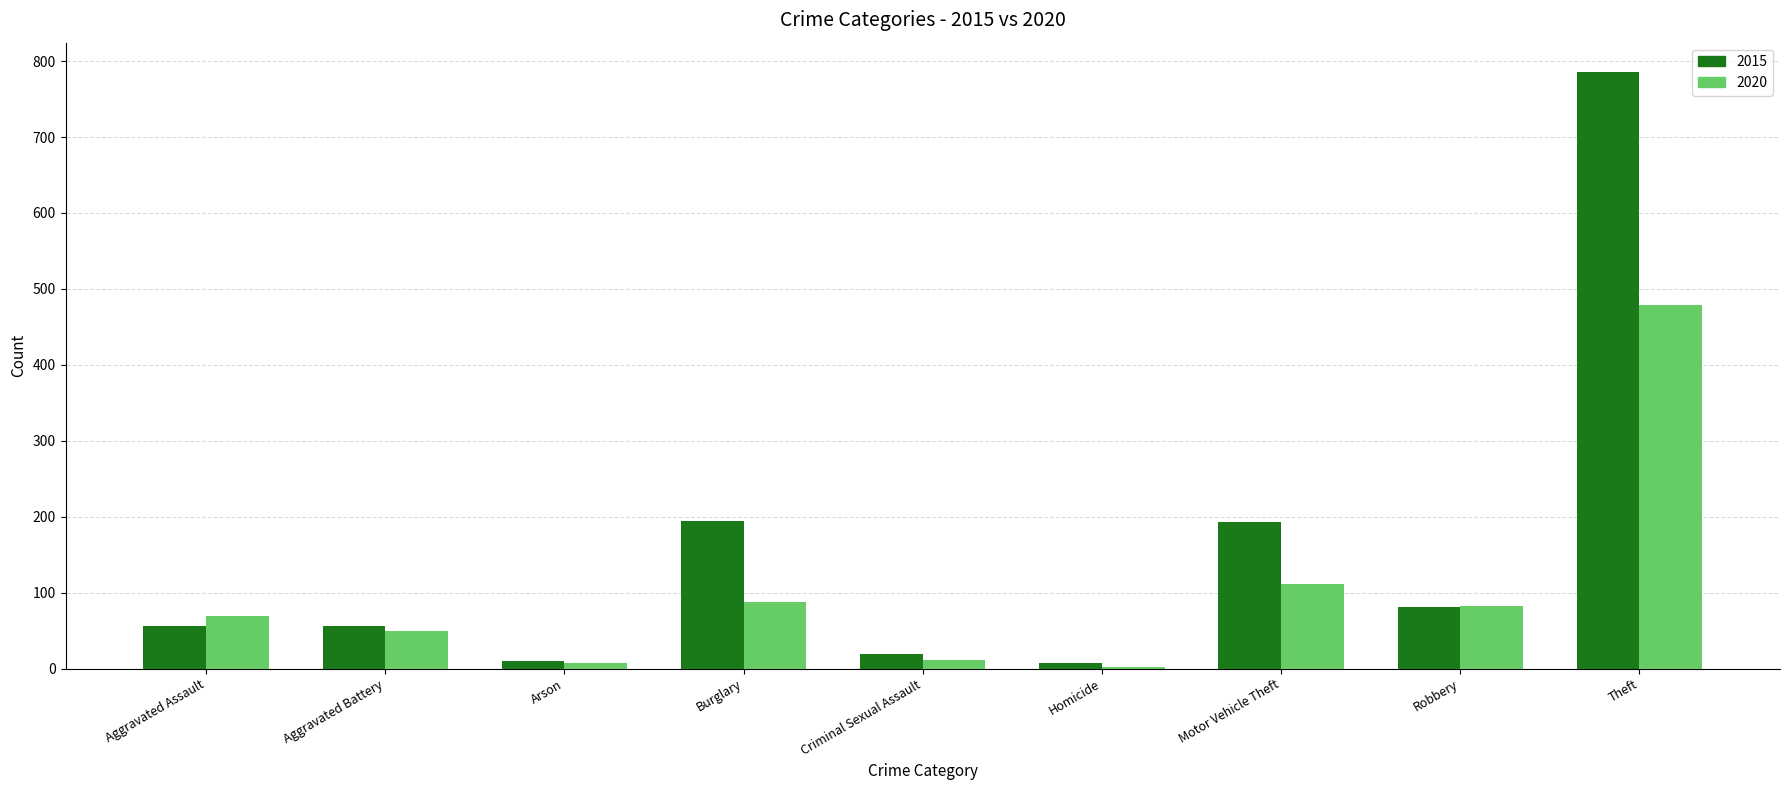

True or false: 2015 has a value of 81 at Robbery.

True